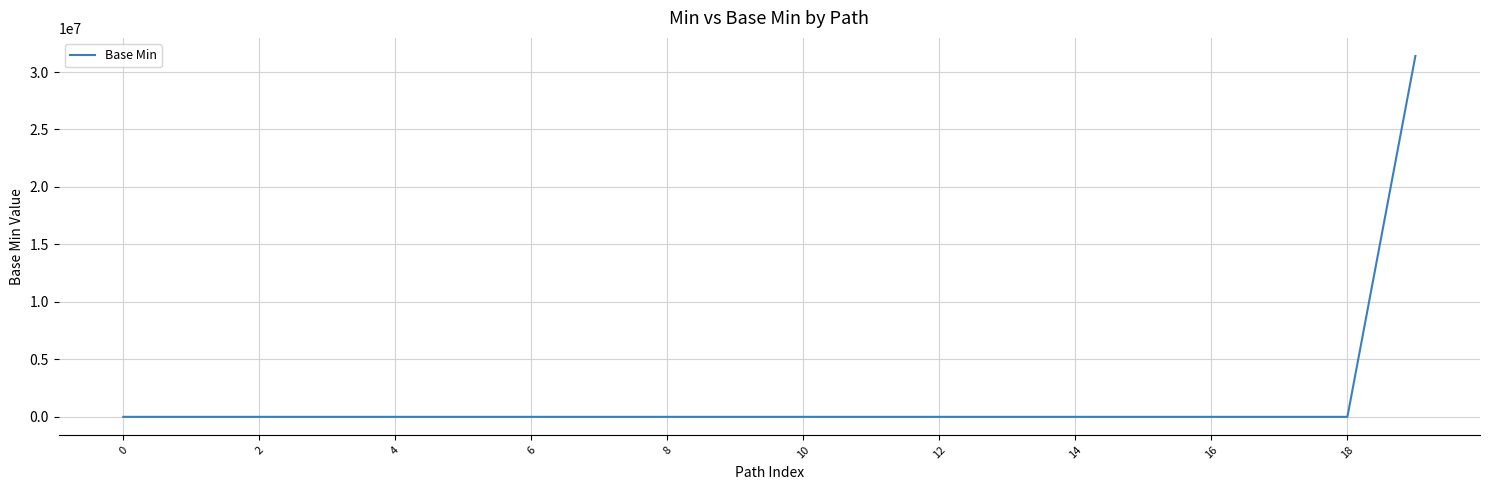

What is the maximum value shown in the chart?

31400000